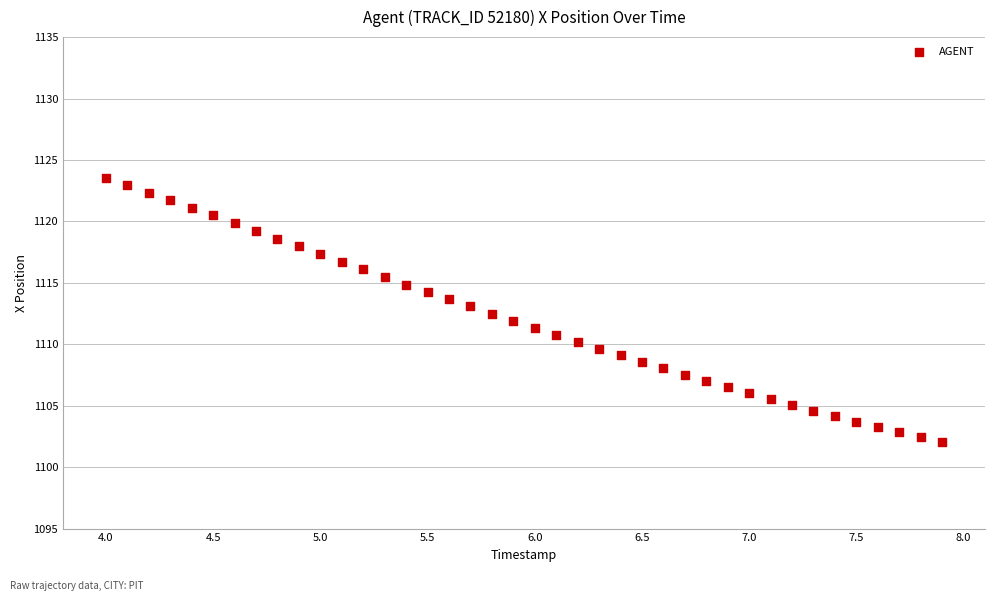

What is the range of Y values (max minus min)?

21.5